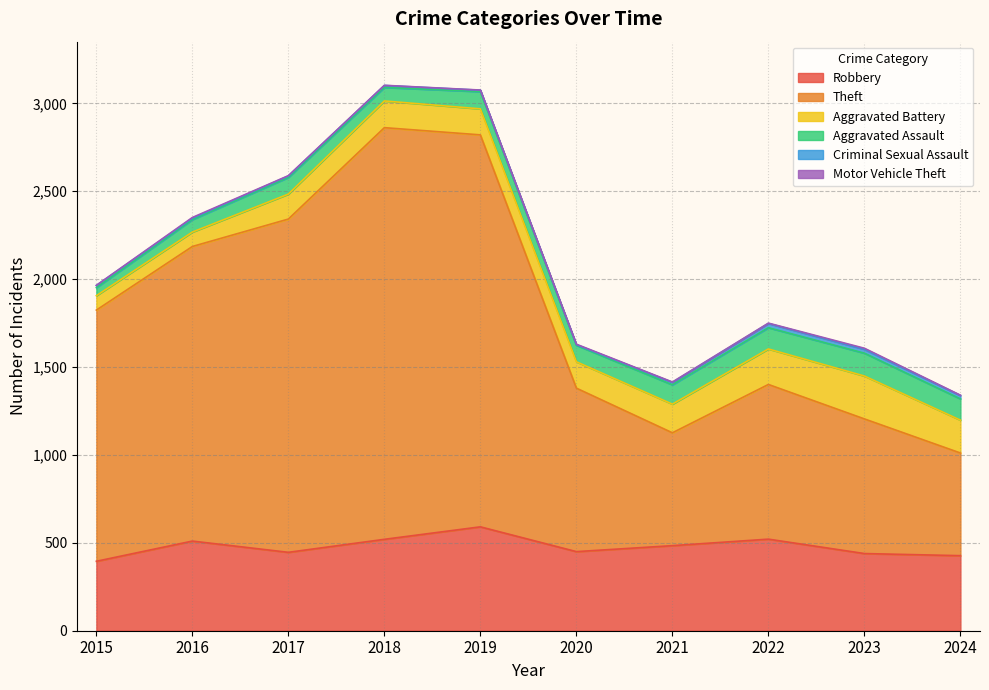

What is the approximate value of Robbery at 2020, to the nearest 5?

450